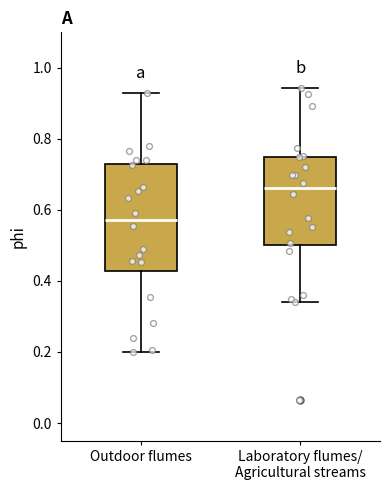

Which box's median line is the highest?

Laboratory flumes/ Agricultural streams